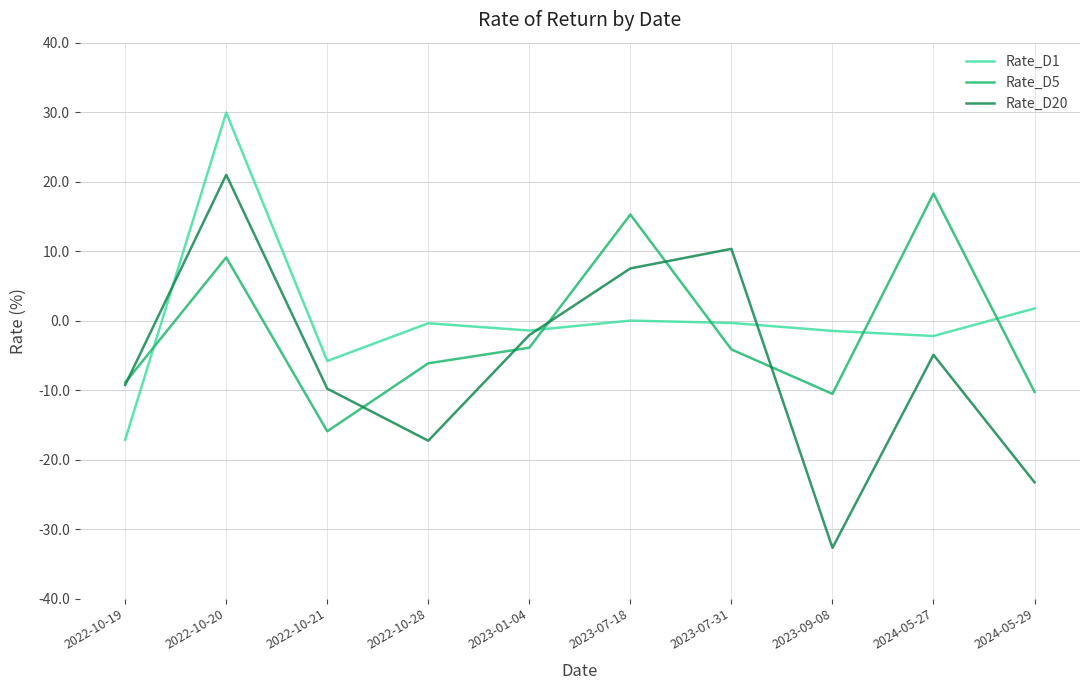

What is the maximum value shown in the chart?

29.9